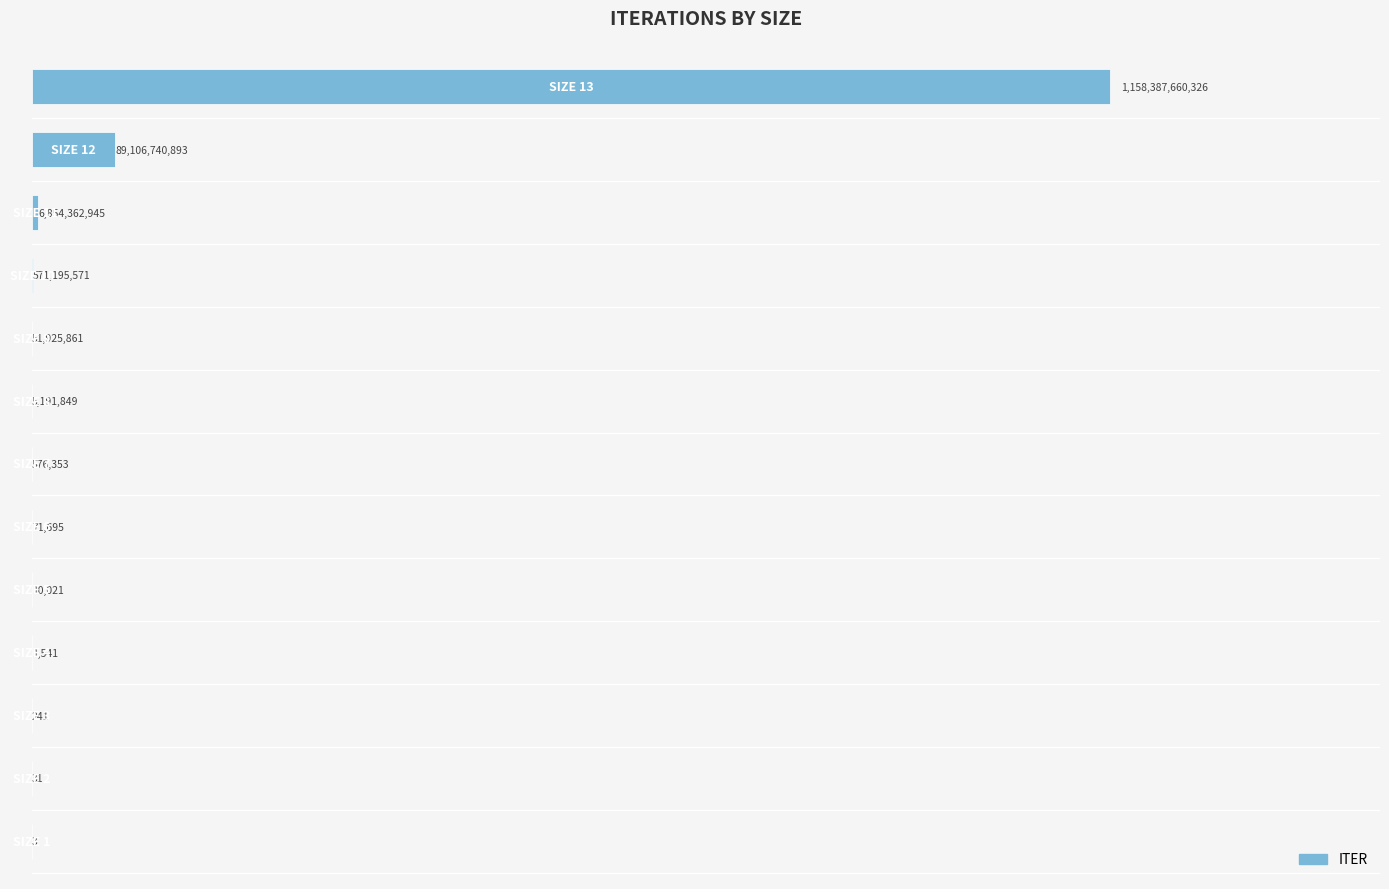

Are the bars horizontal?

Yes